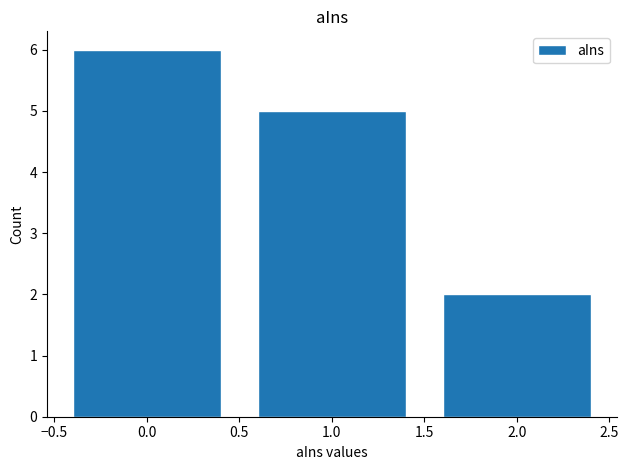

Is it true that the value at 0.0 is 6?

True